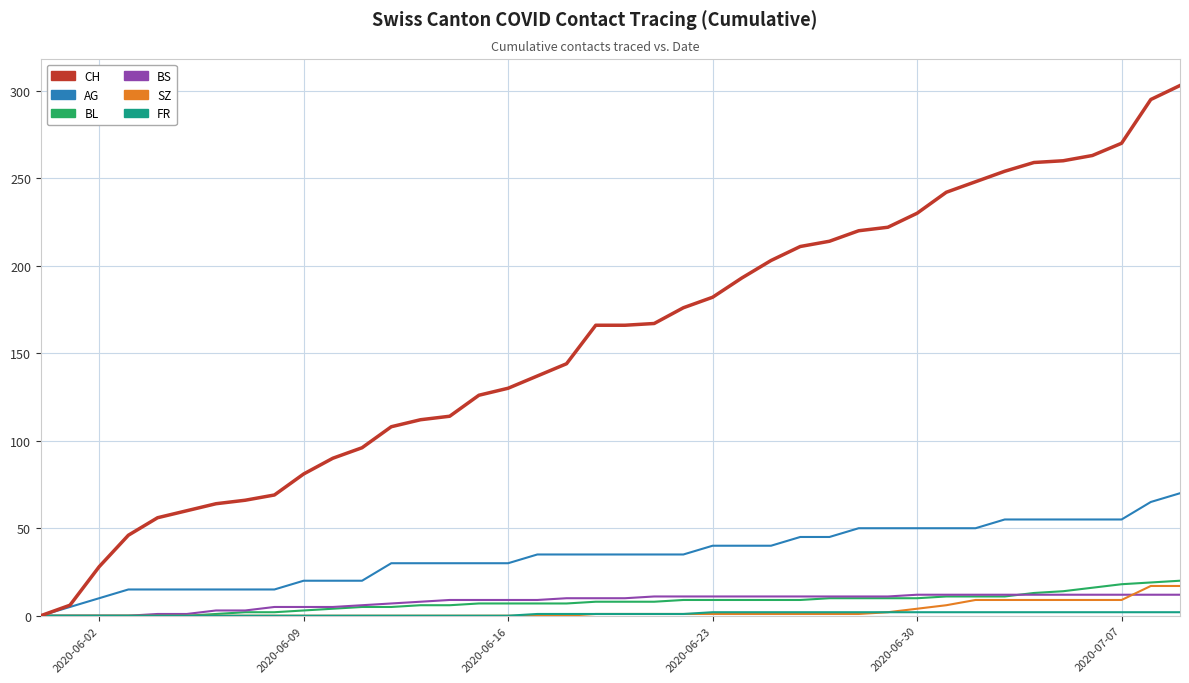

Which series has the widest spread of values?

CH